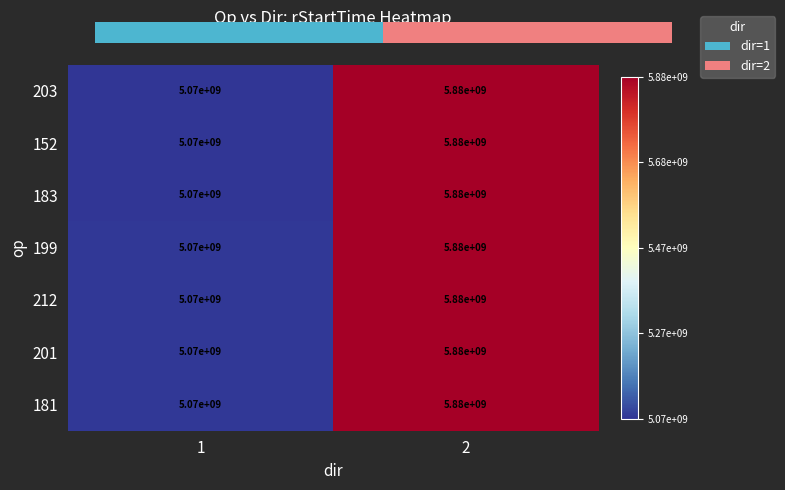

What is the total value across all series at 2?

41171054538